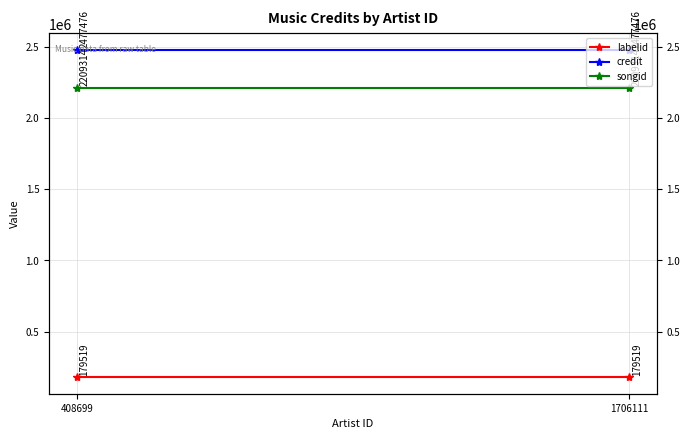

Between 1706111 and 408699, which is larger?

1706111